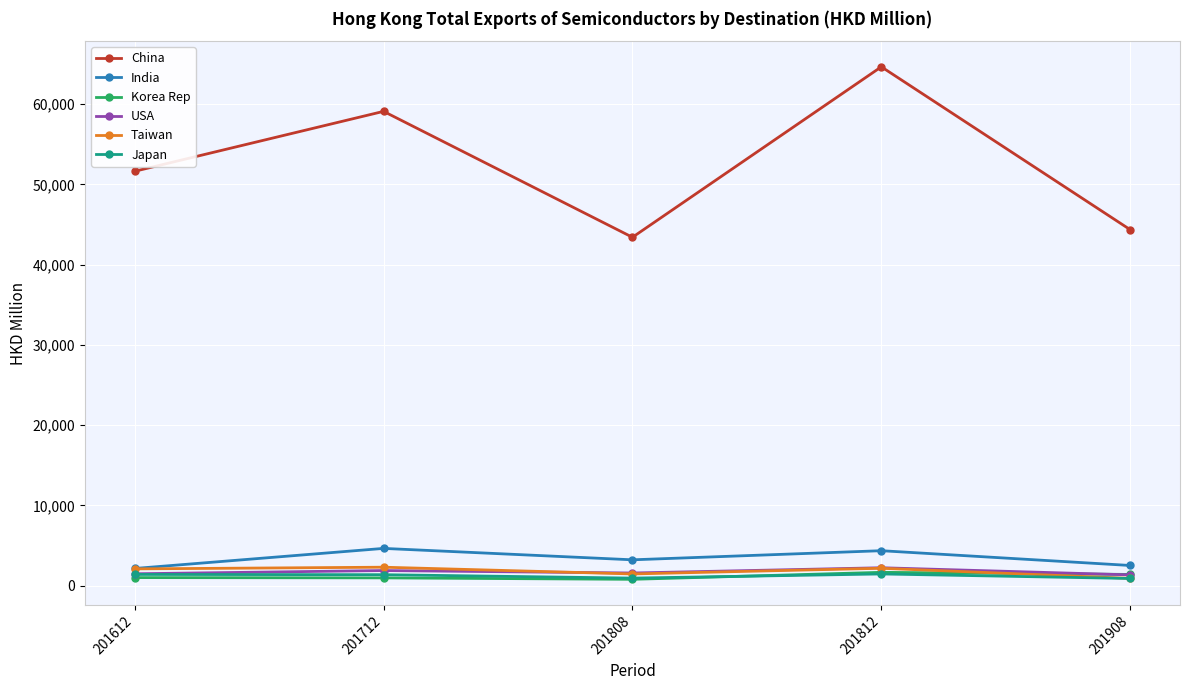

Which series changed the most between 201612 and 201808?

China